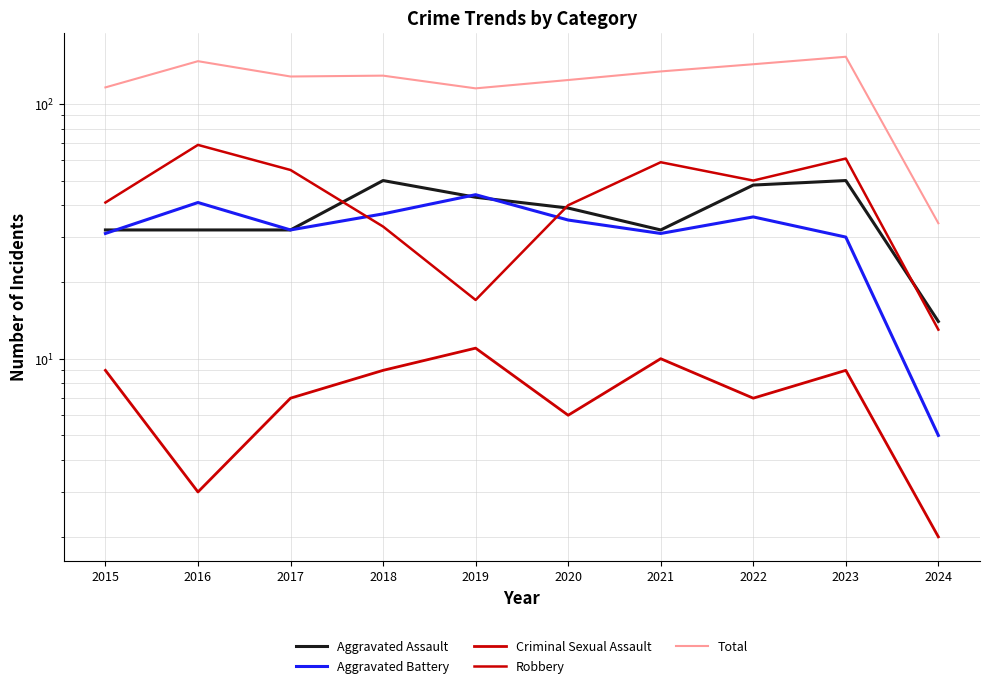

Is this an area chart (filled region under the line)?

No